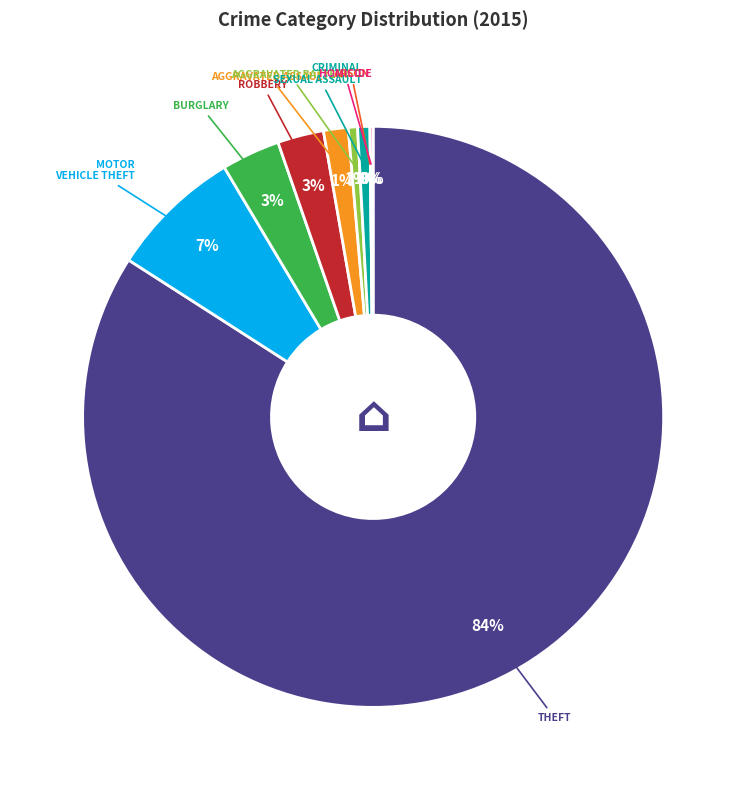

What is the smallest slice in the pie chart?

Arson